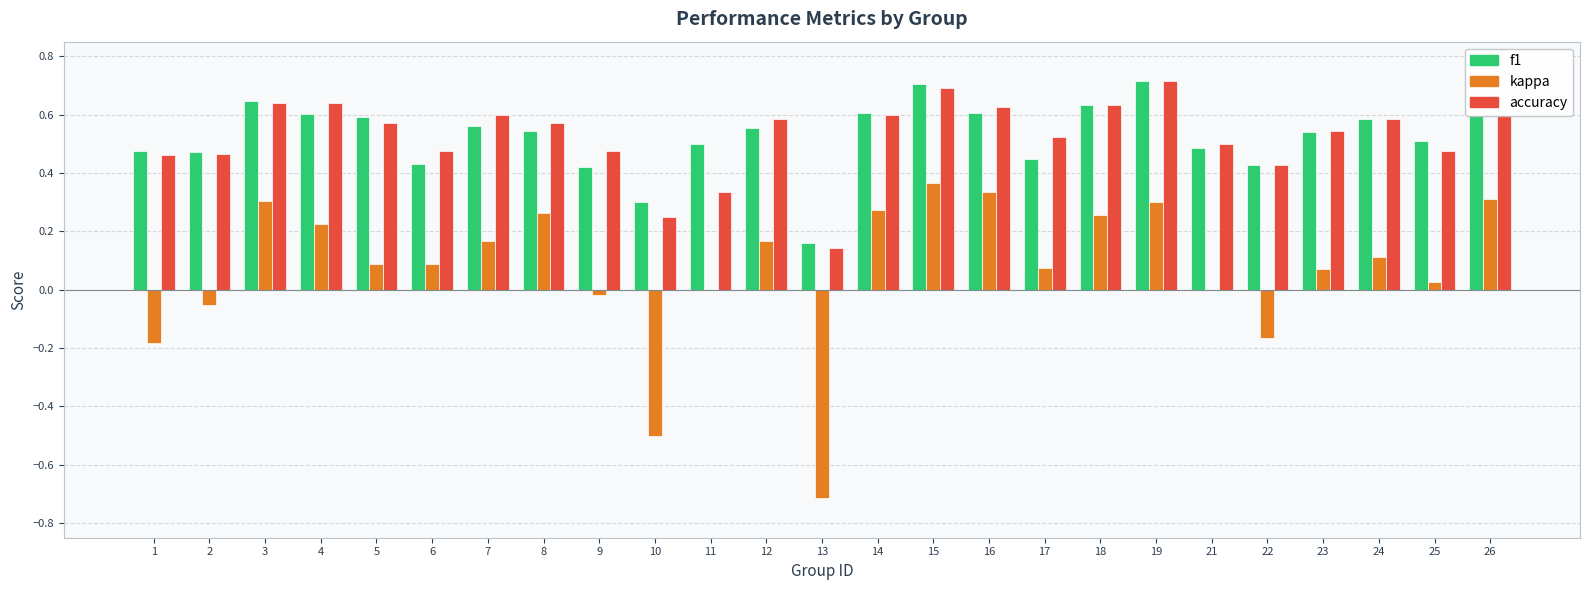

The value of accuracy at 2 is 0.5. True or false?

True